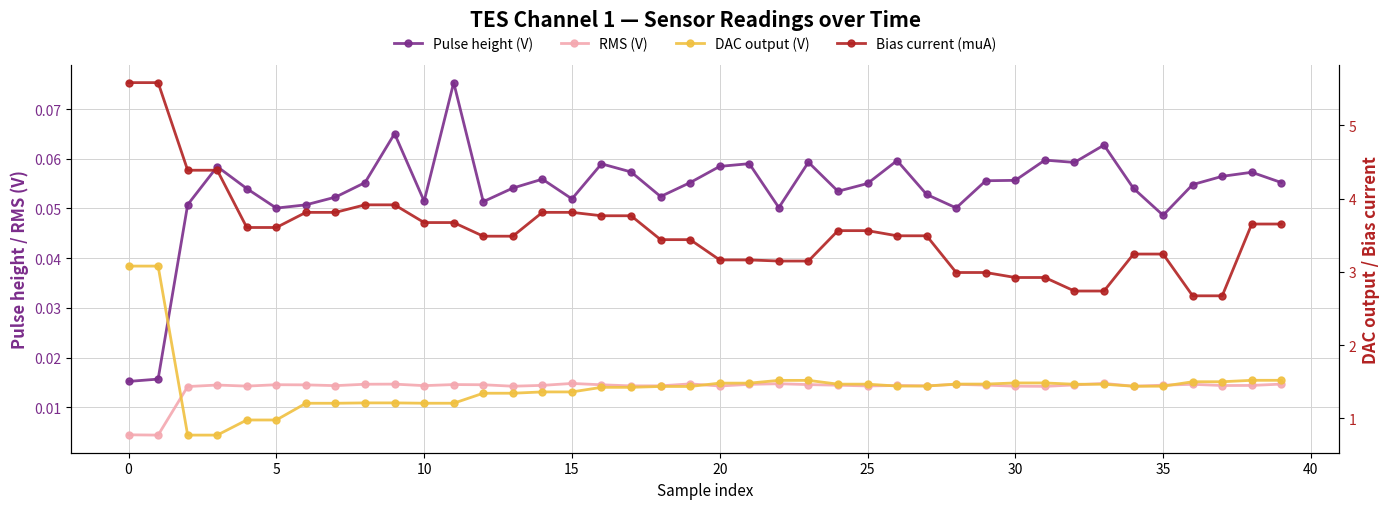

What is the maximum value for Bias current (muA)?

5.6